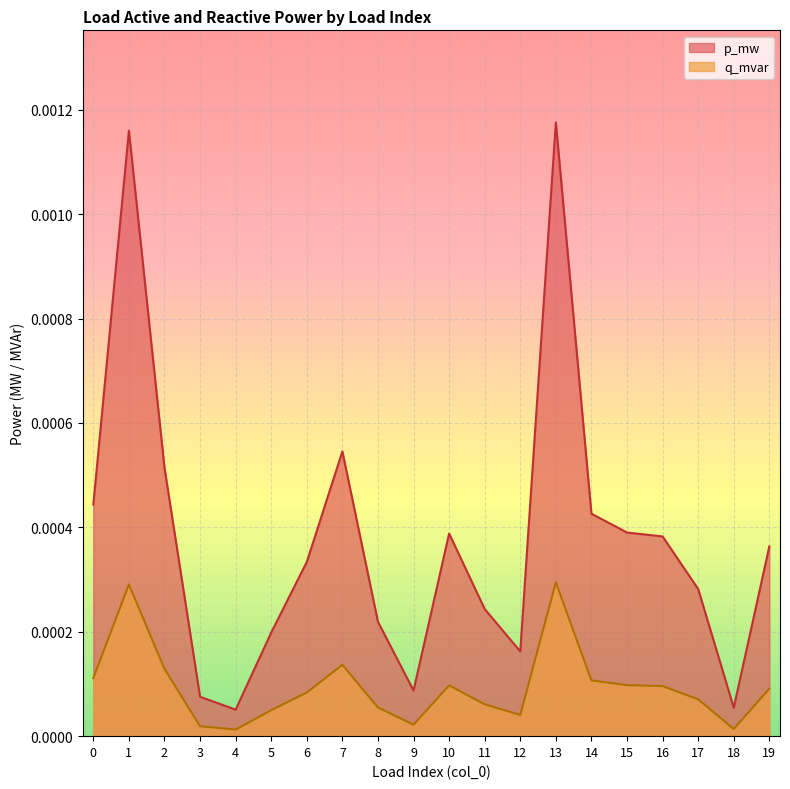

True or false: q_mvar has more than 0 points higher than both neighbors.

True